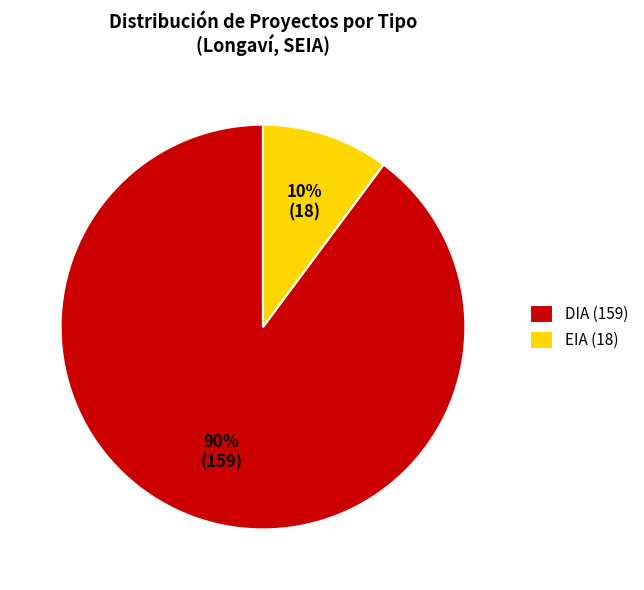

Does any single category account for the majority?

Yes